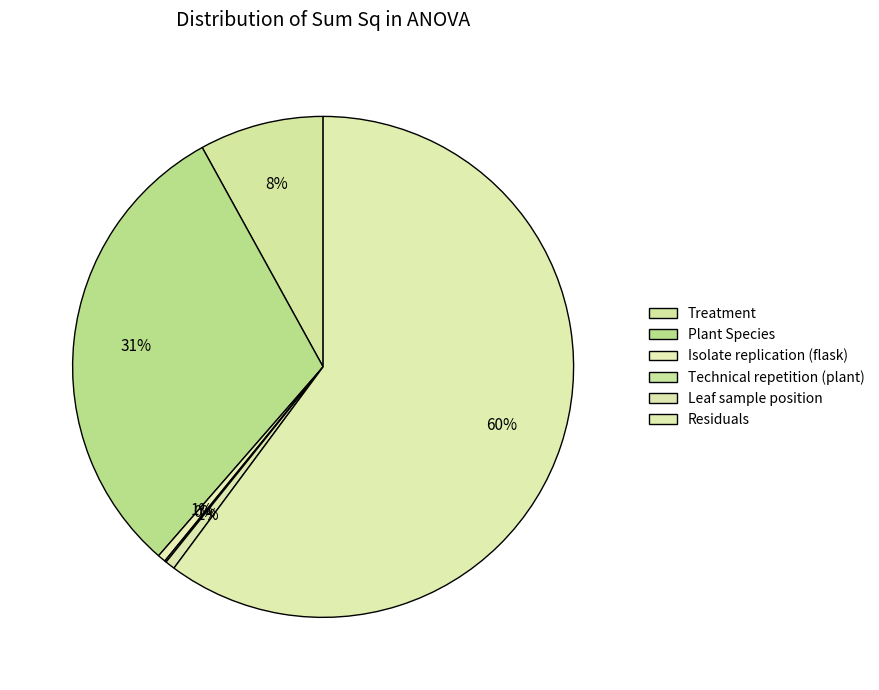

Rank the categories by value from highest to lowest.

Residuals, Plant Species, Treatment, Leaf sample position, Isolate replication (flask), Technical repetition (plant)